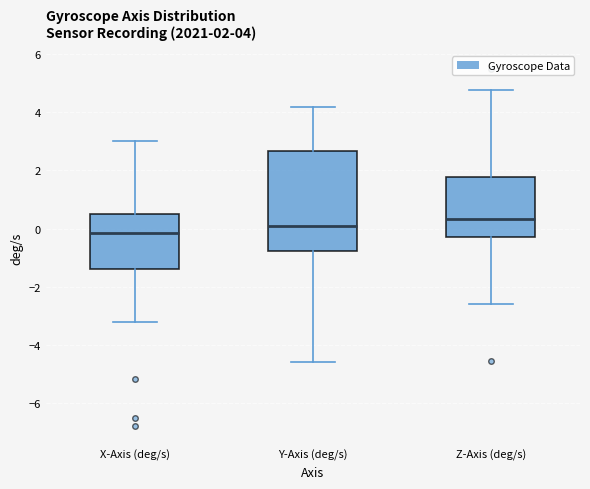

Comparing the boxes themselves (not the whiskers), which one is the tallest?

Y-Axis (deg/s)